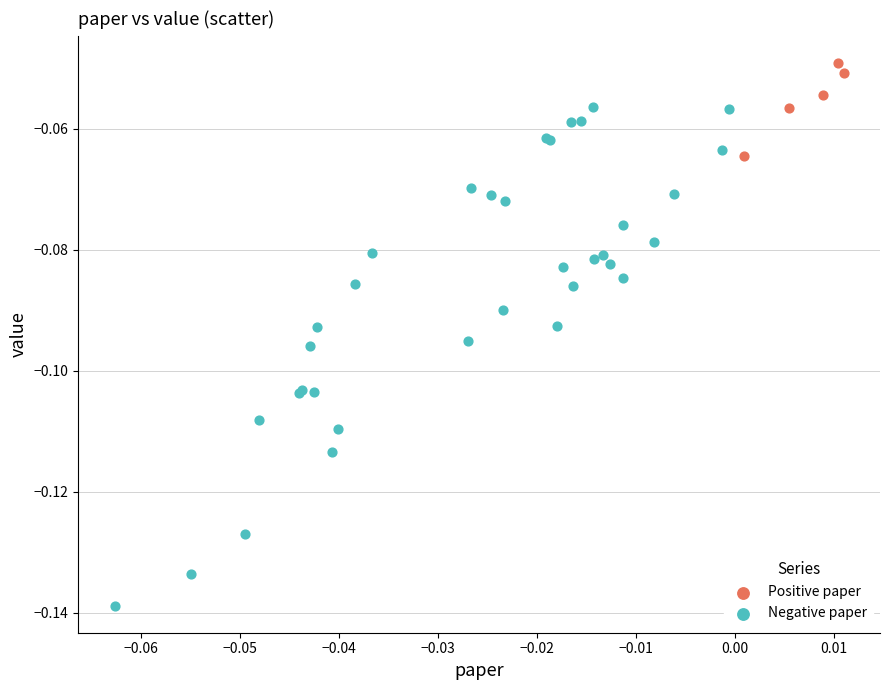

Which series contains the lowest Y value?

Negative paper